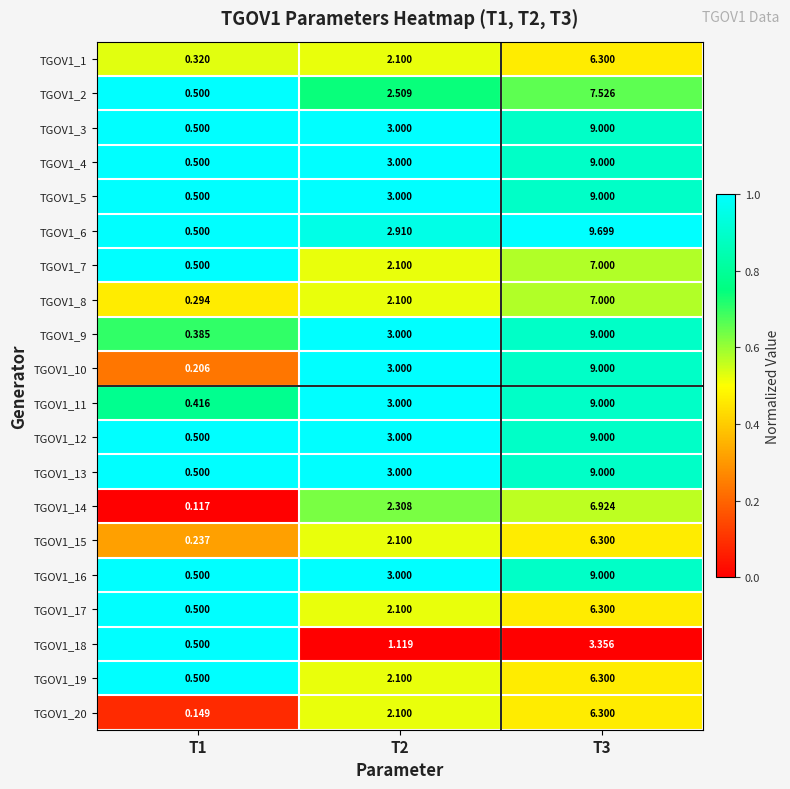

Is the value of TGOV1_2 at T3 greater than the value of TGOV1_17 at T1?

Yes